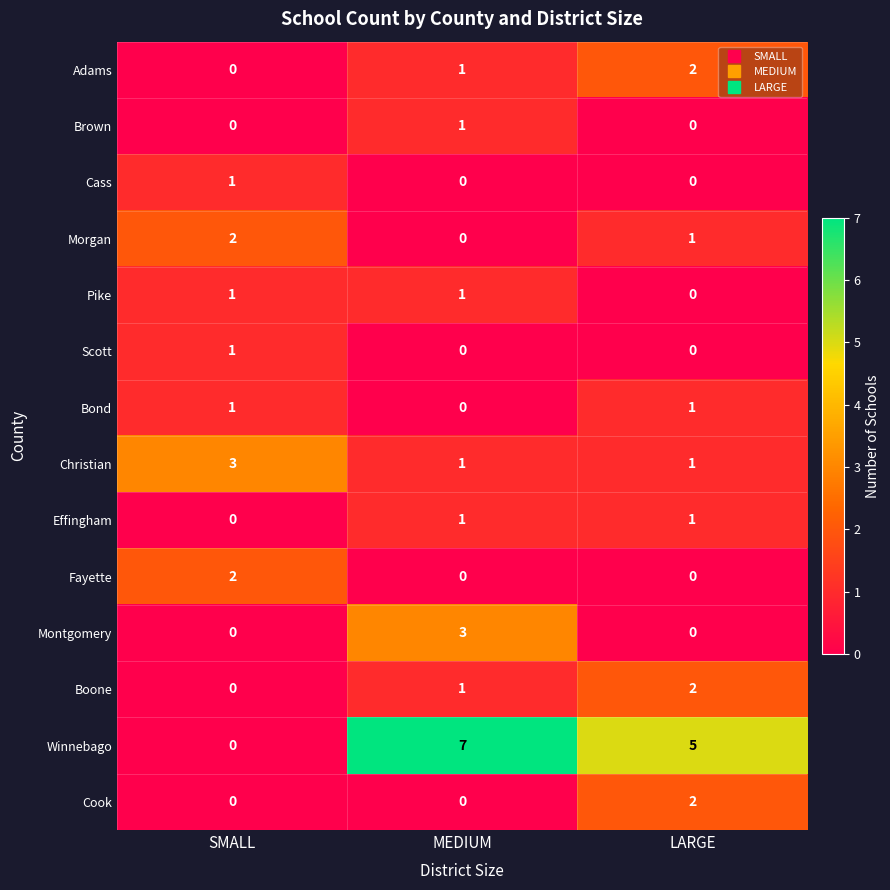

What is the sum of all Winnebago values?

12